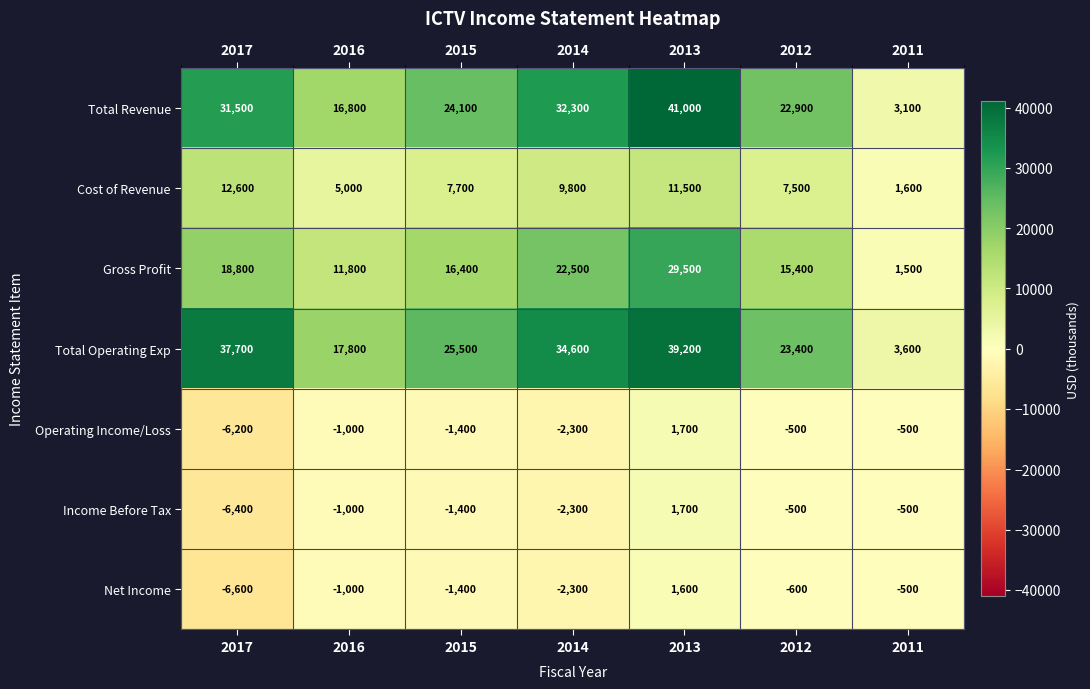

Rank the categories by Gross Profit value from highest to lowest.

2013, 2014, 2017, 2015, 2012, 2016, 2011